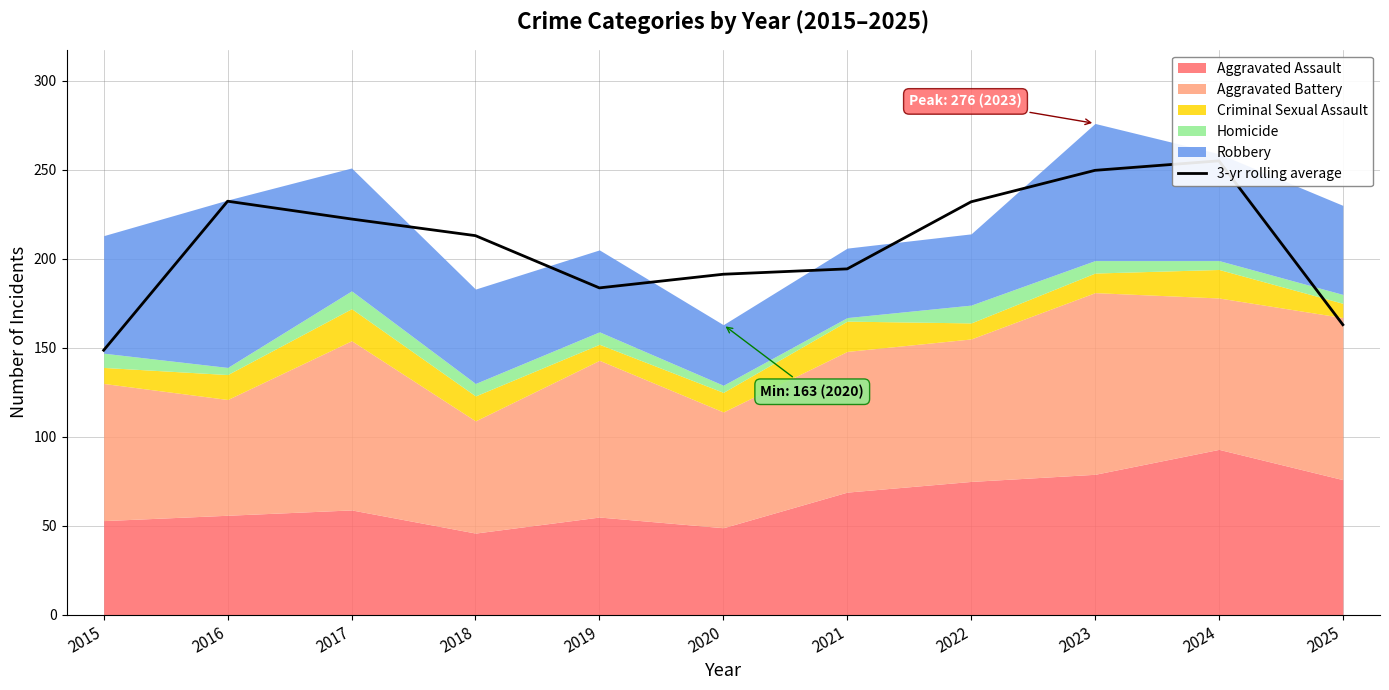

Reading right to left, what are all the values shown in this chart?

2025=163.0	2024=255.0	2023=249.7	2022=232.0	2021=194.3	2020=191.3	2019=183.7	2018=213.0	2017=222.3	2016=232.3	2015=148.7